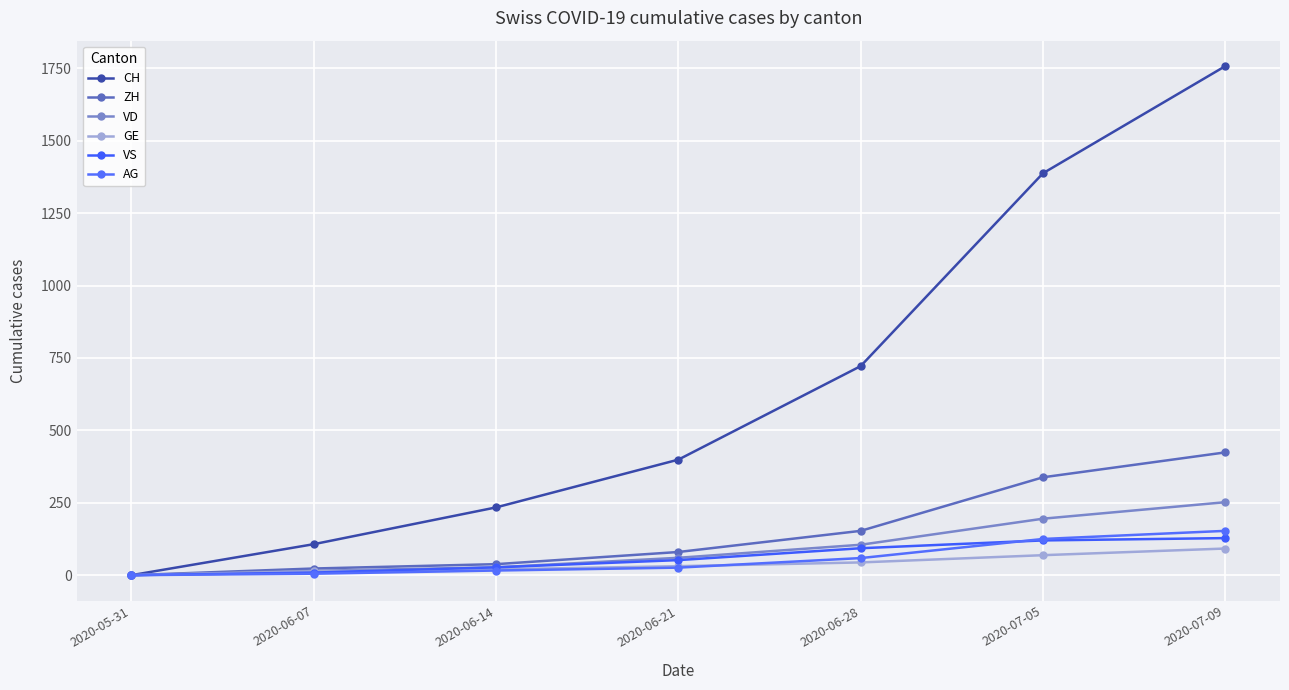

How many positive values does the ZH series have?

6